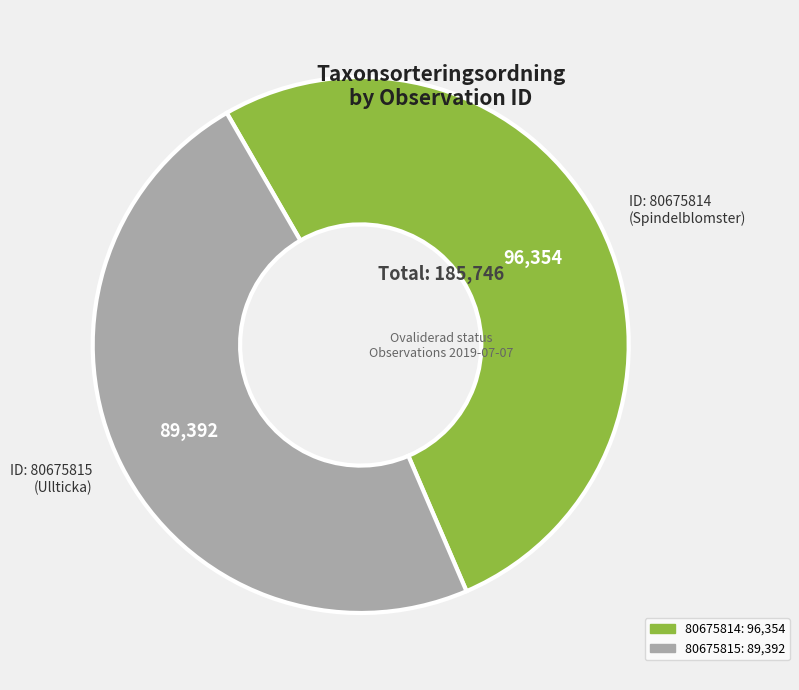

Which slice is the smallest?

80675815